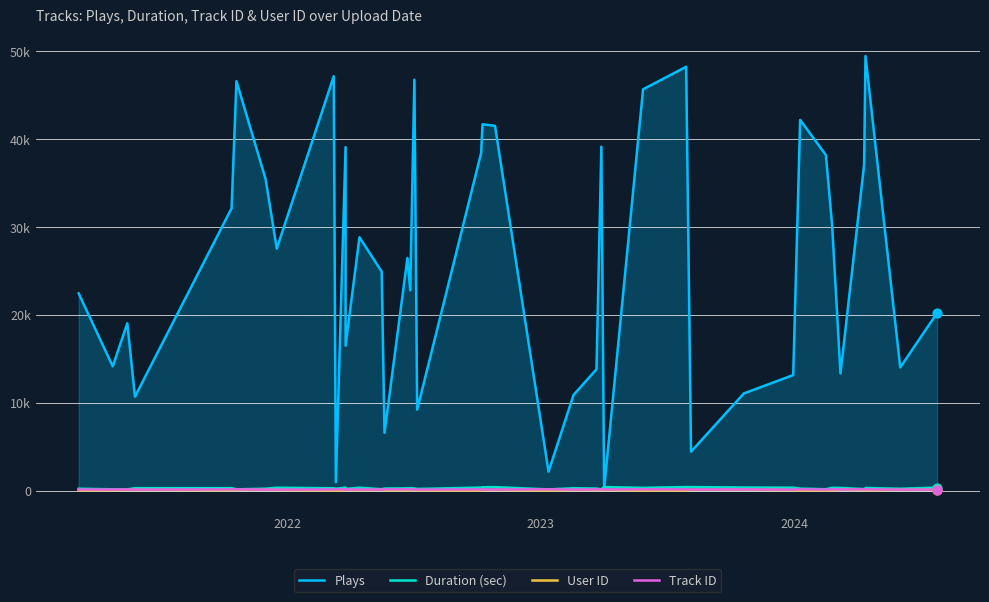

Which series contains the highest Y value?

Plays